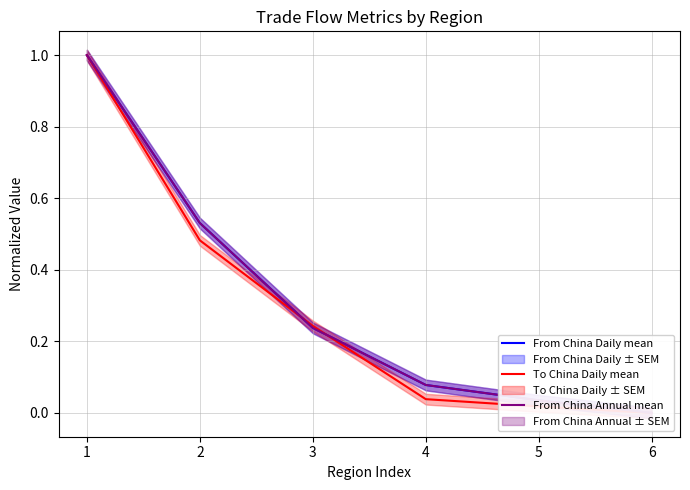

Reading right to left, what are all the values shown in this chart?

From China Daily mean: 6=0.0	5=0.0	4=0.1	3=0.2	2=0.5	1=1.0
To China Daily mean: 6=0.0	5=0.0	4=0.0	3=0.2	2=0.5	1=1.0
From China Annual mean: 6=0.0	5=0.0	4=0.1	3=0.2	2=0.5	1=1.0